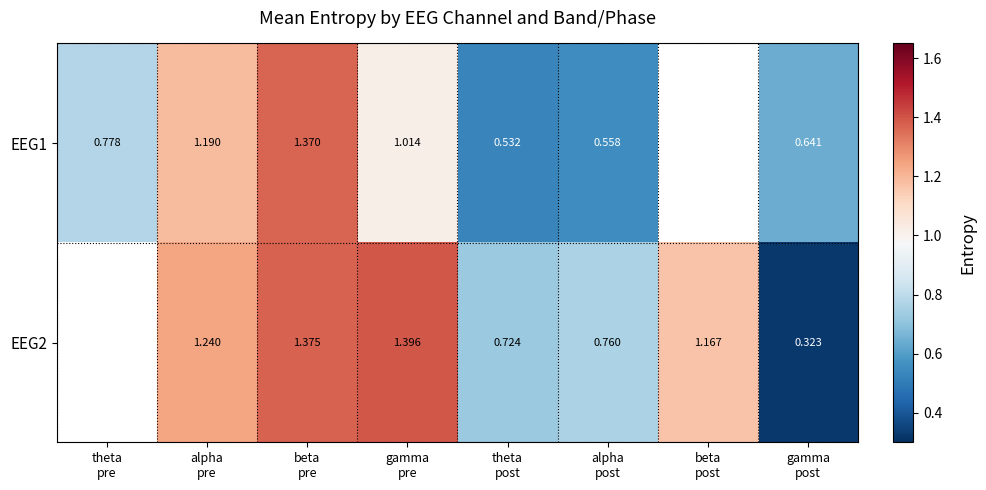

At which category does the chart reach its minimum across all series?

gamma
post